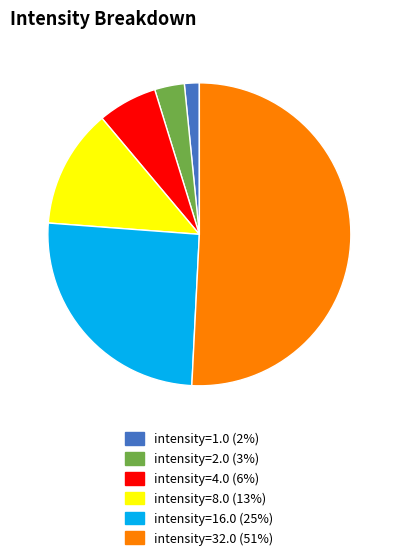

Rank the categories by value from lowest to highest.

intensity=1.0, intensity=2.0, intensity=4.0, intensity=8.0, intensity=16.0, intensity=32.0